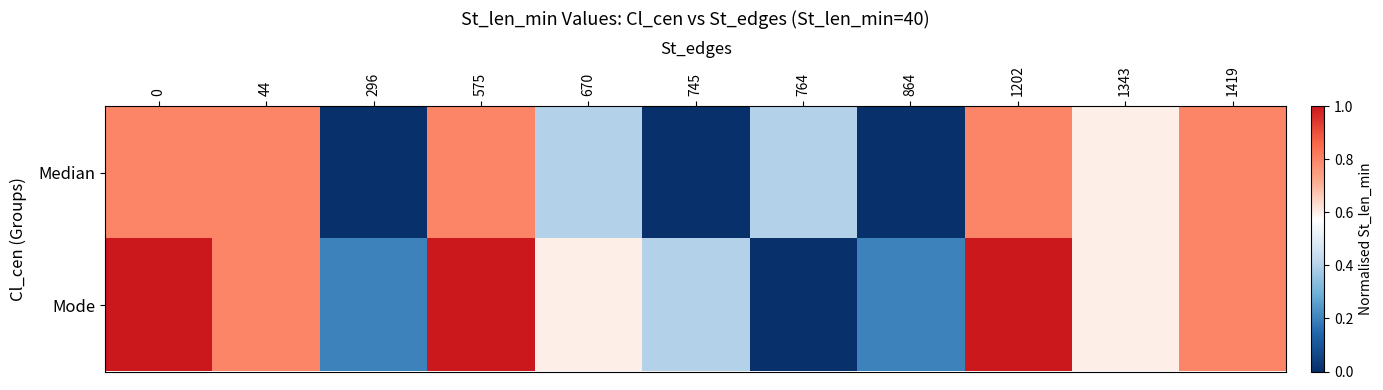

Reading left to right, list all the values displayed in this chart.

Median: 0=0.8	44=0.8	296=0.0	575=0.8	670=0.4	745=0.0	764=0.4	864=0.0	1202=0.8	1343=0.6	1419=0.8
Mode: 0=1.0	44=0.8	296=0.2	575=1.0	670=0.6	745=0.4	764=0.0	864=0.2	1202=1.0	1343=0.6	1419=0.8